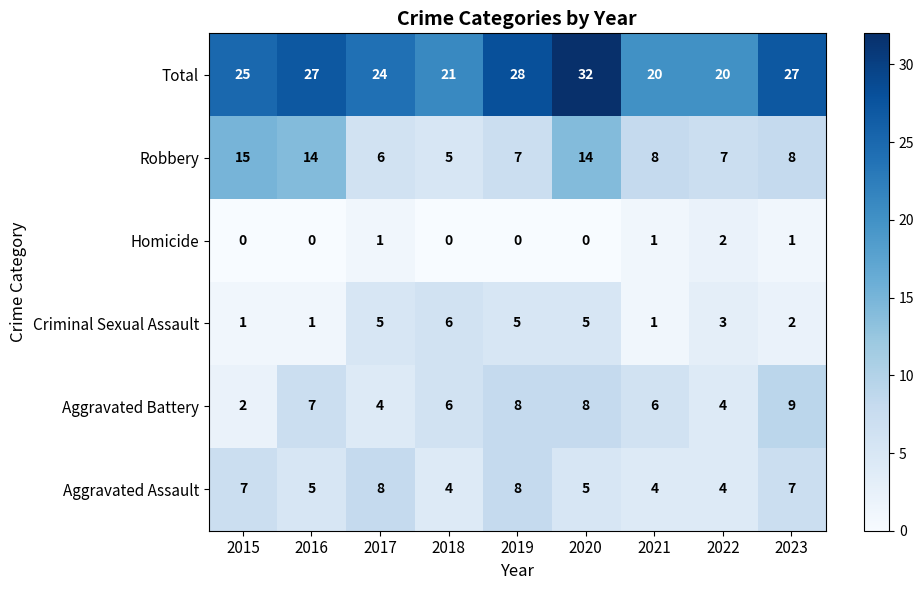

Which label corresponds to the largest value in the chart?

2020